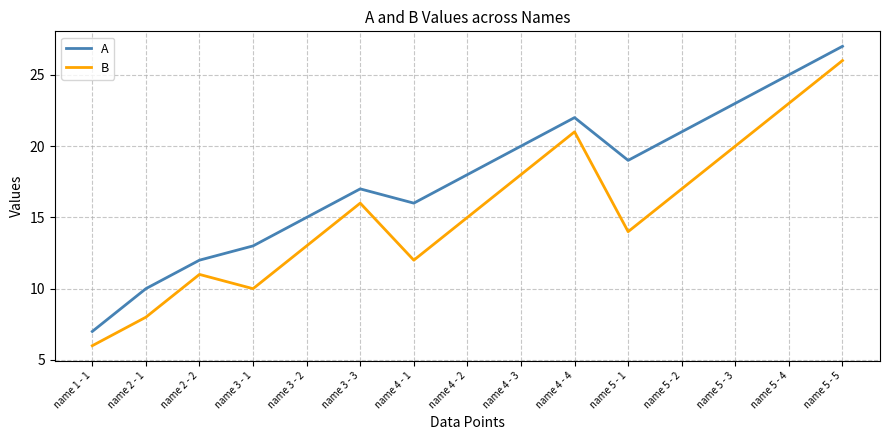

Does the chart have visible grid lines?

Yes